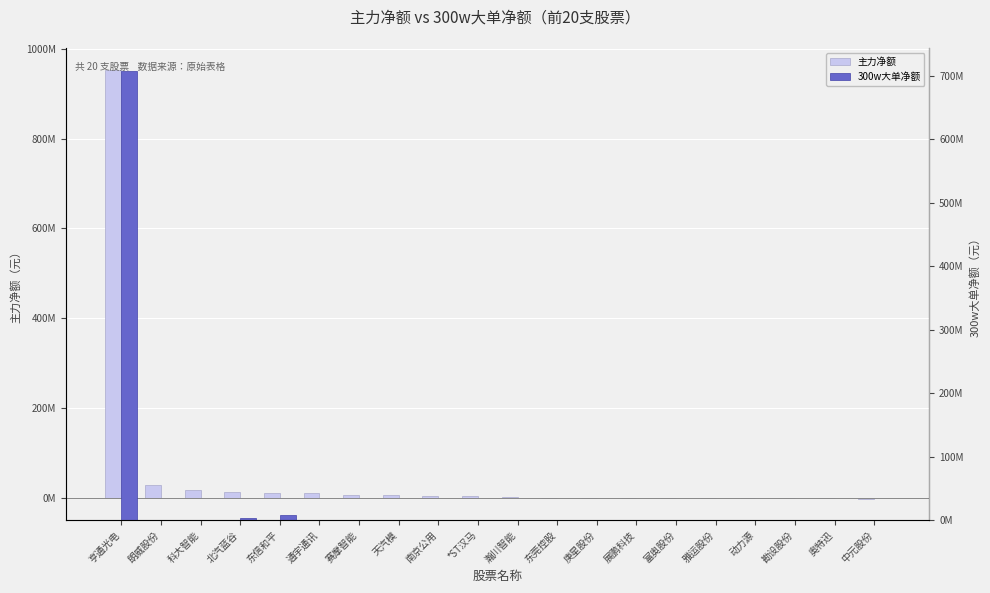

Between 亨通光电 and 富奥股份, which series saw the biggest shift?

主力净额